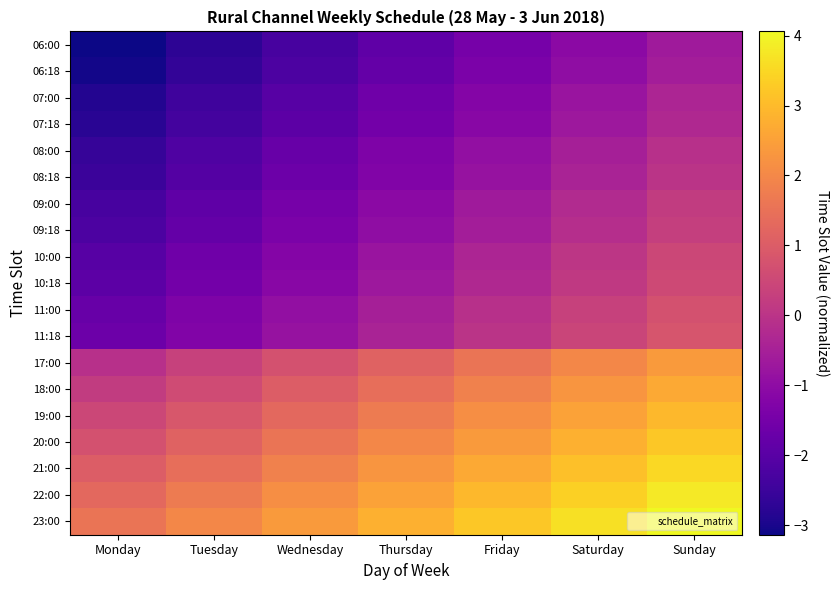

Rank the series at Wednesday from lowest to highest value.

06:00, 06:18, 07:00, 07:18, 08:00, 08:18, 09:00, 09:18, 10:00, 10:18, 11:00, 11:18, 17:00, 18:00, 19:00, 20:00, 21:00, 22:00, 23:00